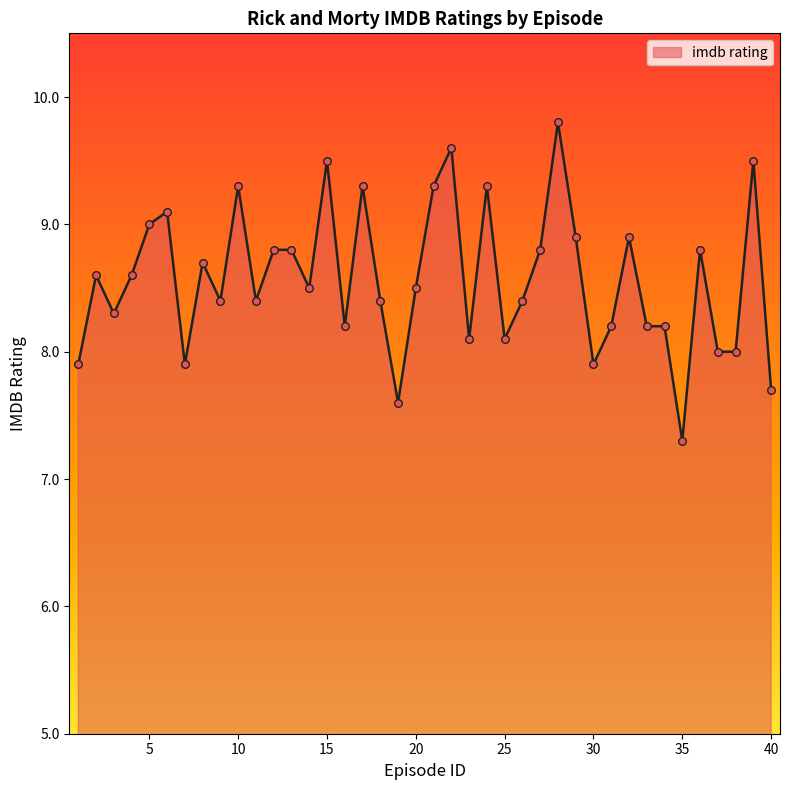

What is the difference between the maximum and minimum values?

2.5